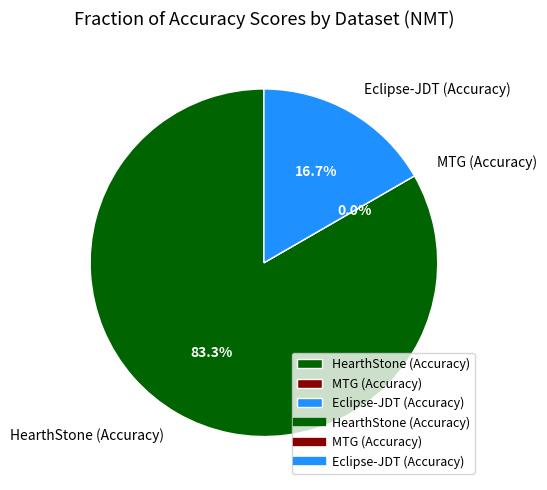

How many slices are in this pie chart?

3